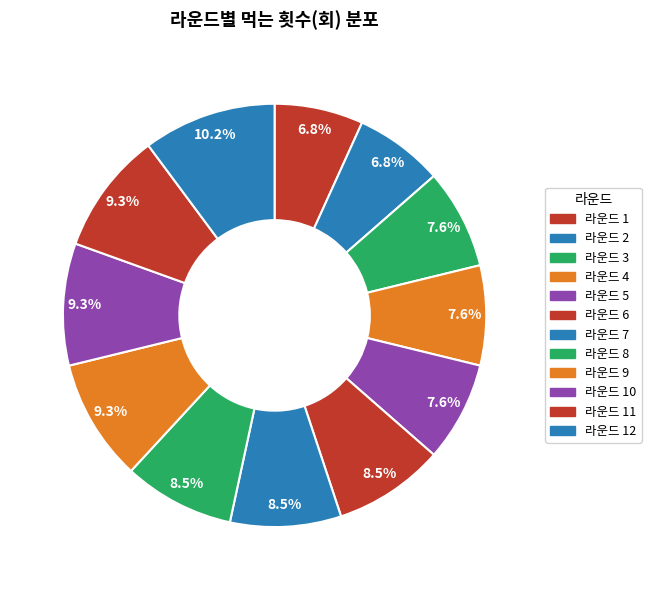

What is the largest slice in the pie chart?

라운드 12